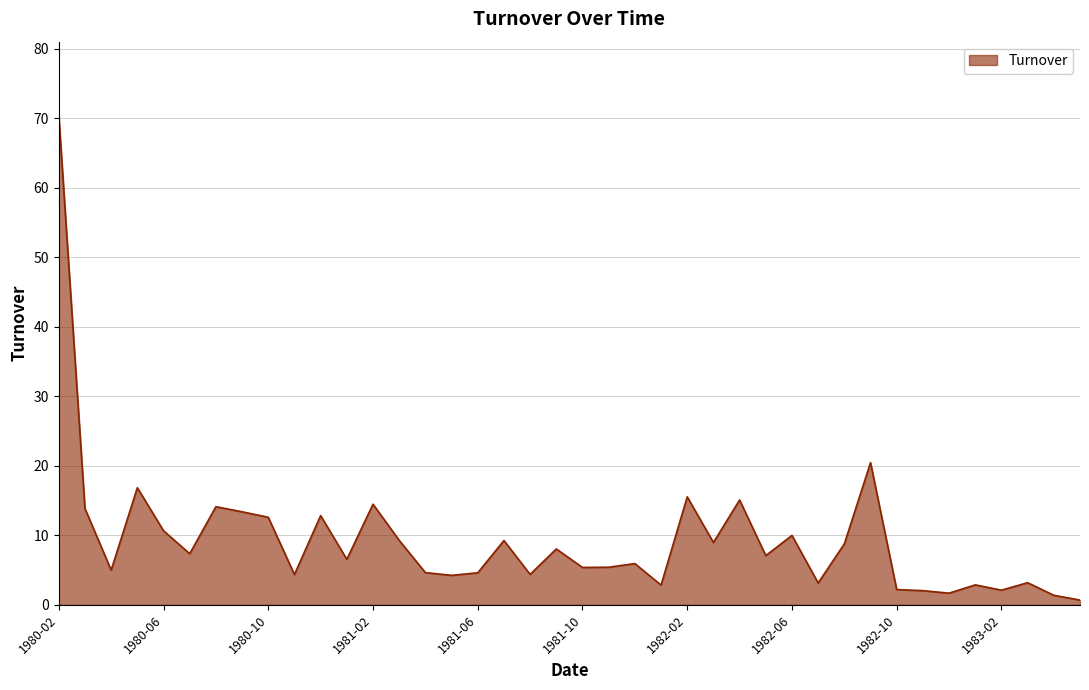

What is the difference between the maximum and minimum values?

69.8